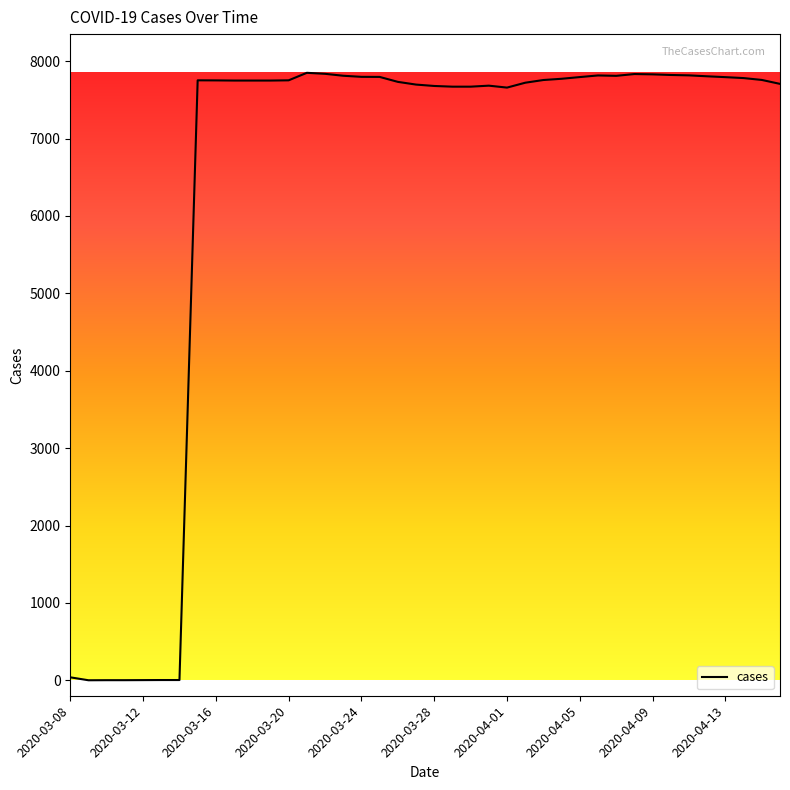

What is the minimum value shown in the chart?

1